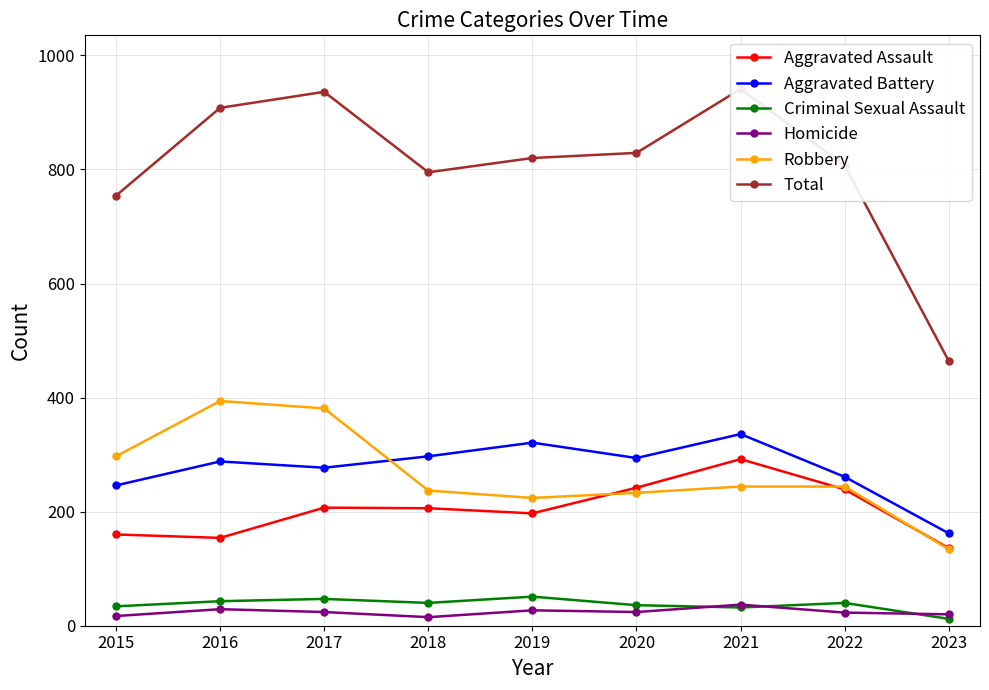

What is the value of the Criminal Sexual Assault point at the 4th from the left?

40